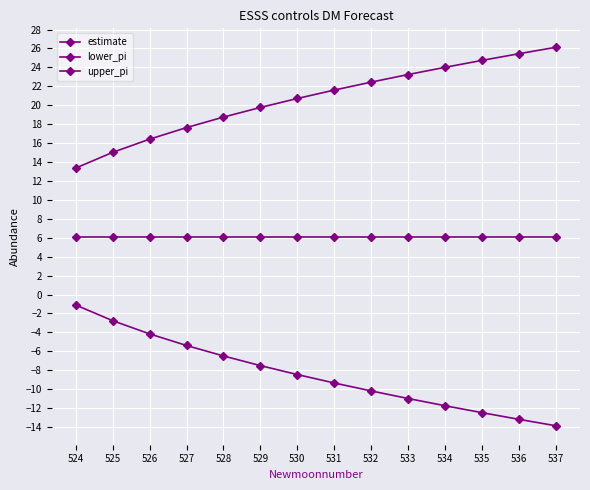

Count the number of data series in this chart.

3